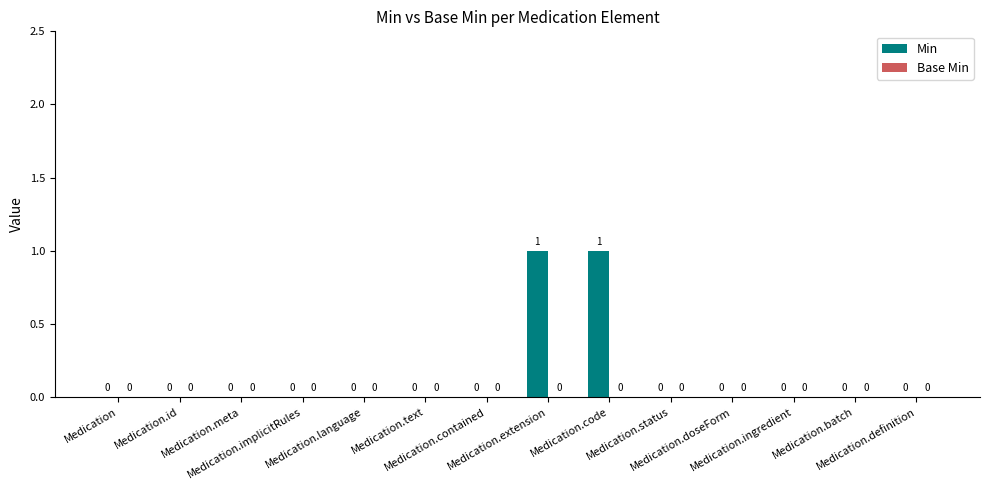

How many distinct data groups are displayed?

1